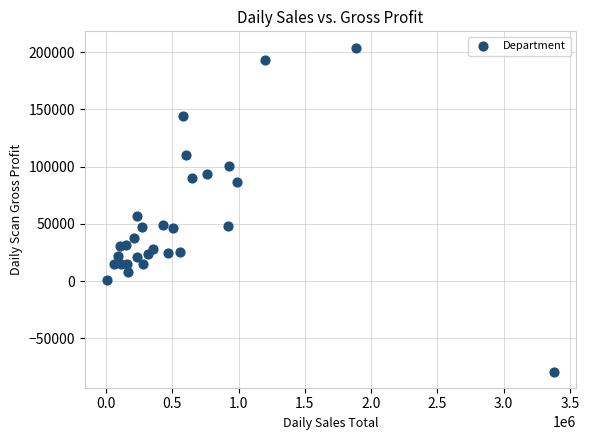

What is the range of X values (max minus min)?

3369897.5